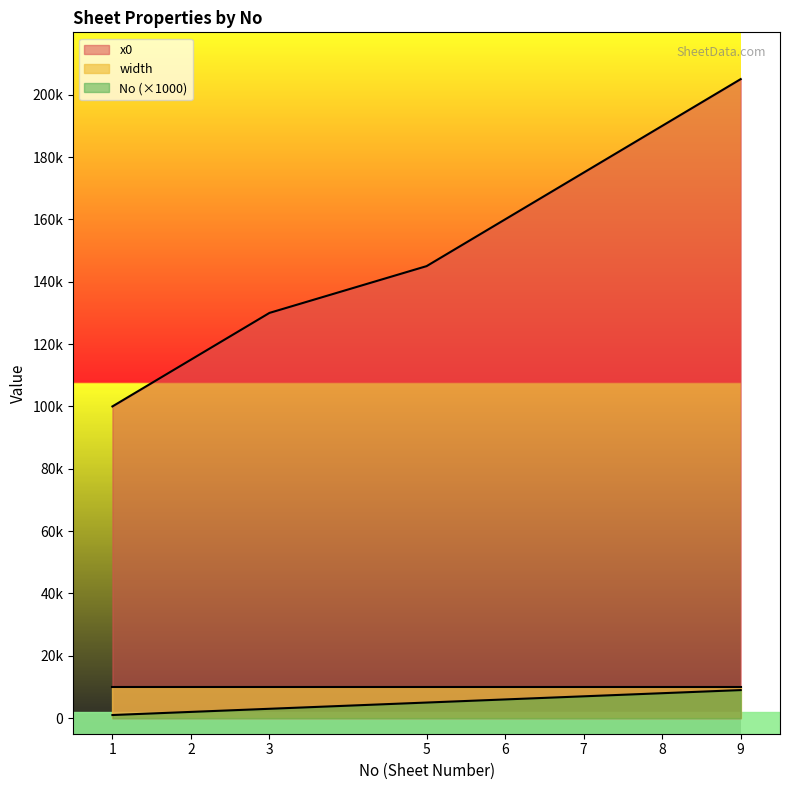

Does the chart have visible grid lines?

No